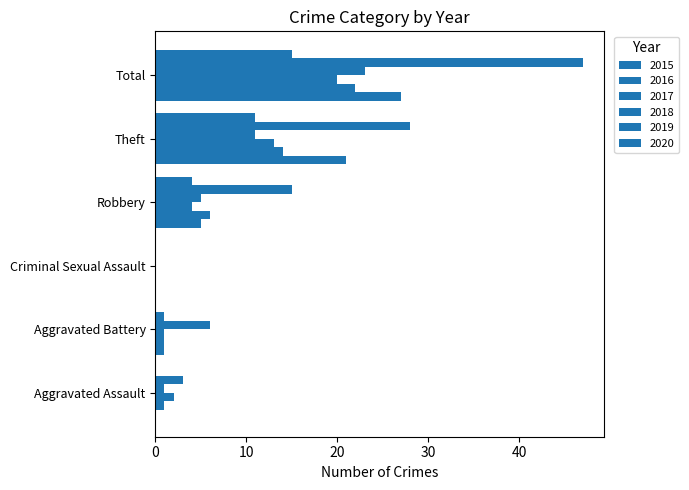

How many categories are shown in the chart?

6